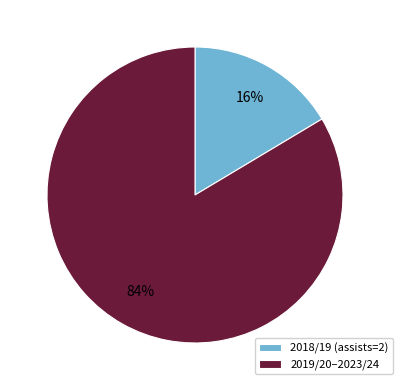

Between 2018/19 (assists=2) and 2019/20–2023/24, which is larger?

2019/20–2023/24